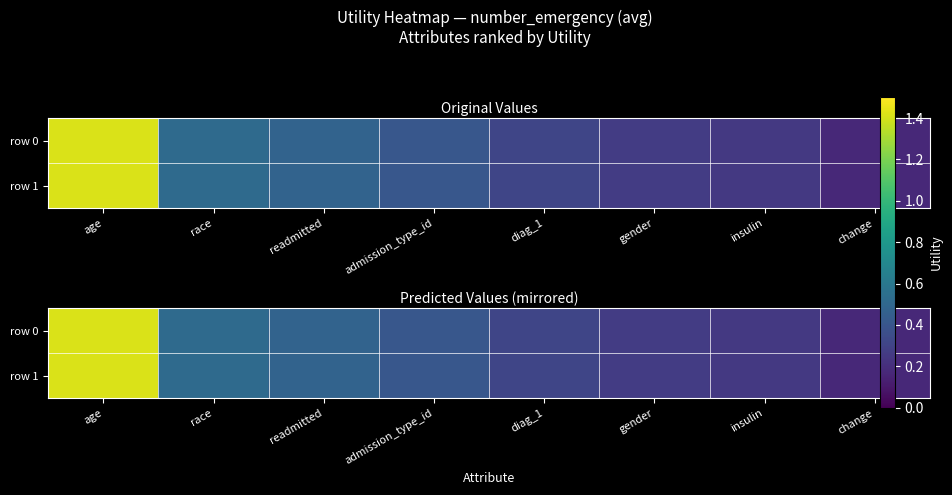

The value of row 1 at change is 0.2. True or false?

True